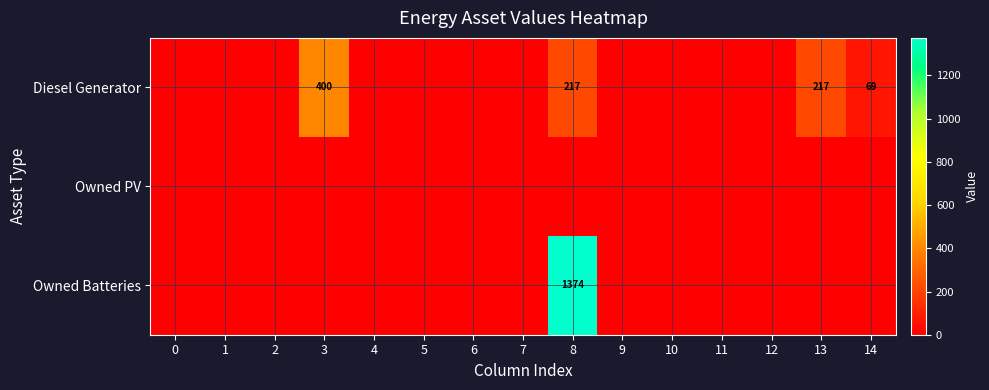

What is the sum of the Diesel Generator values at 8 and 14?

286